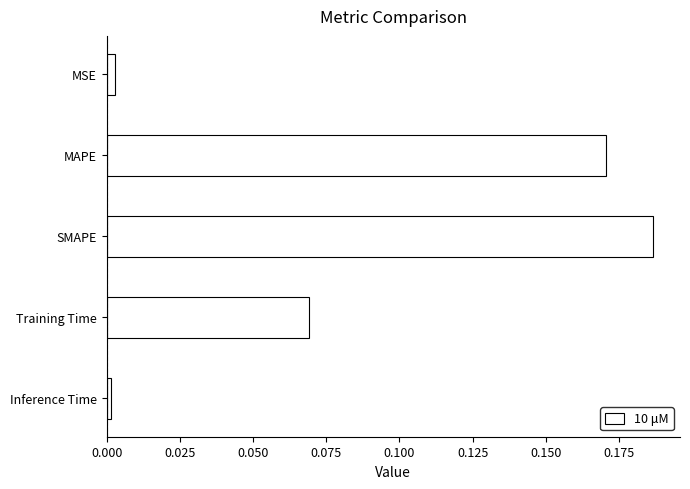

The value at Inference Time is 0.0. True or false?

True